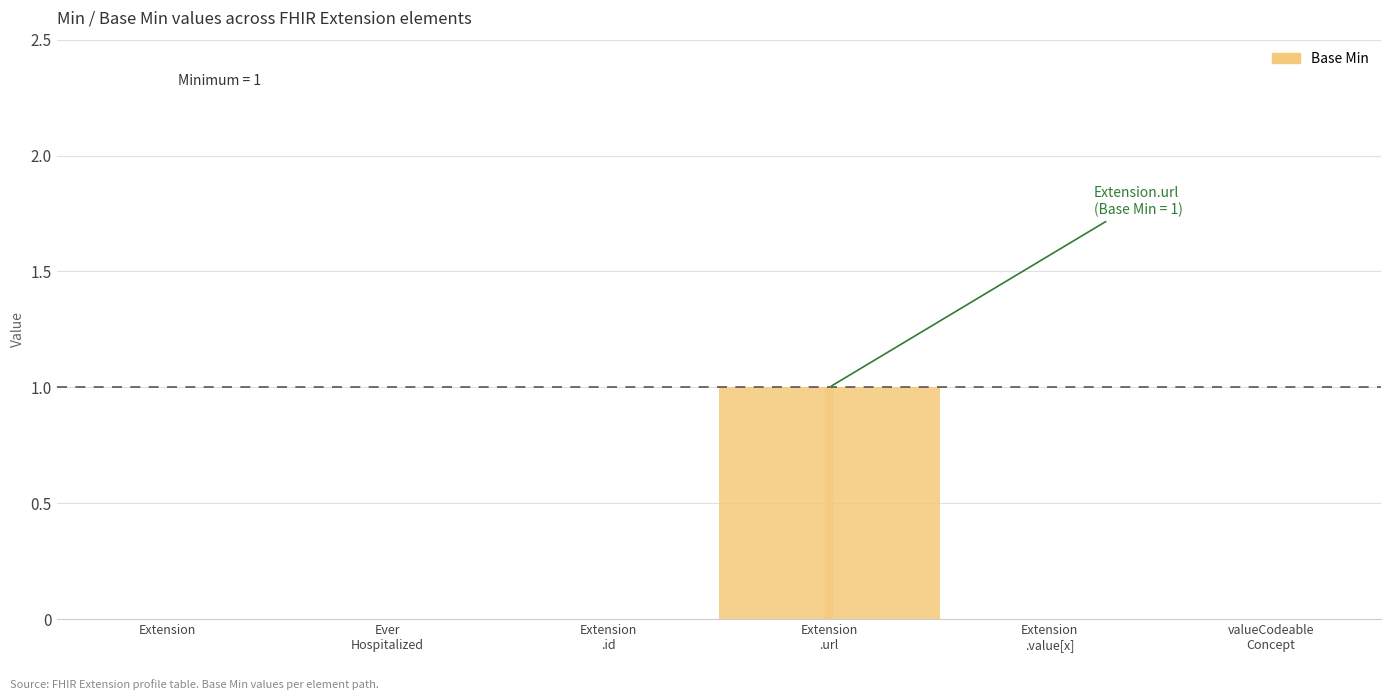

Where is the data nearest to the value 0?

Extension